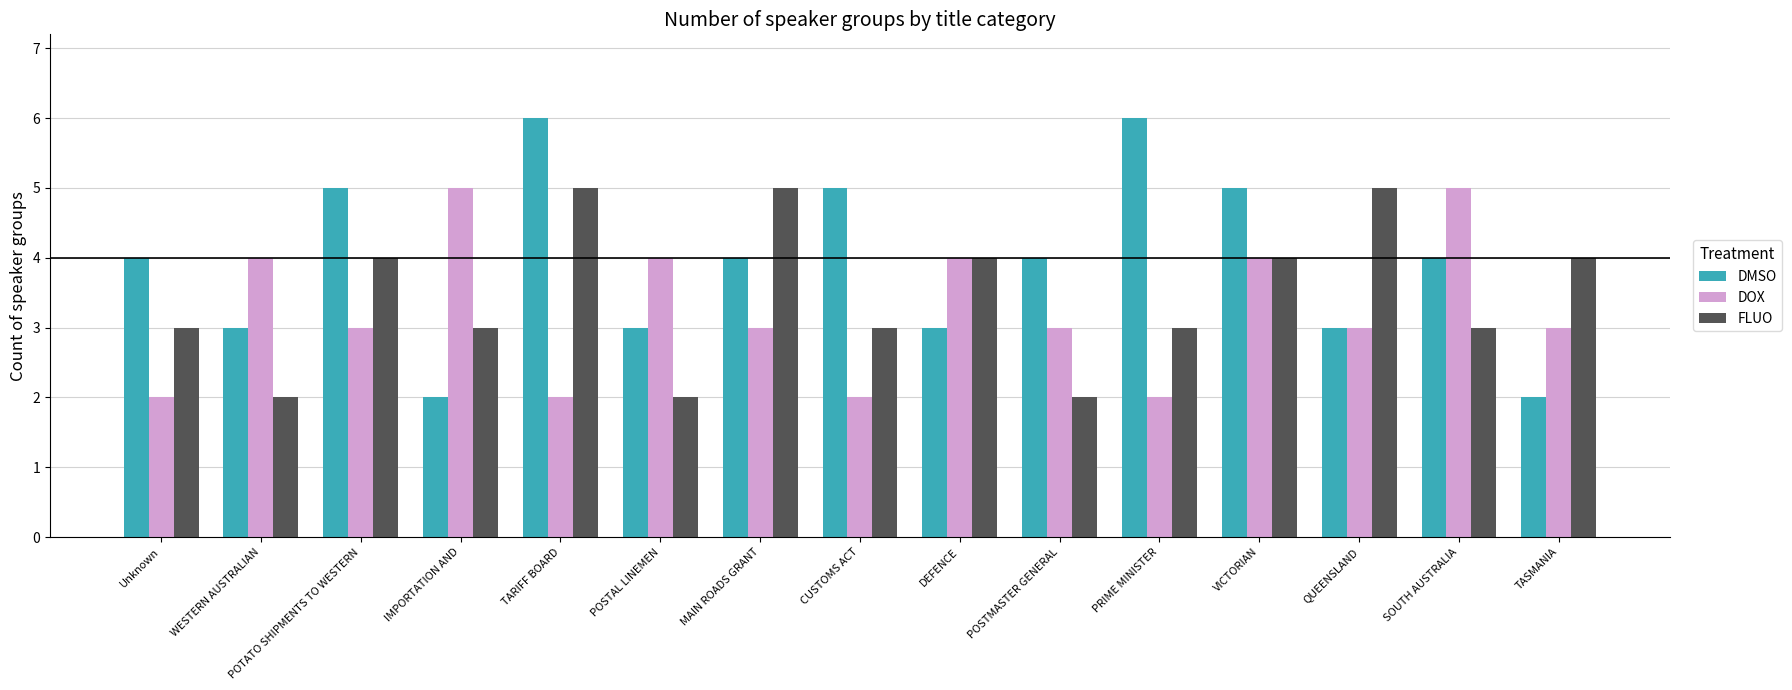

What is the label of the 14th bar from the right?

WESTERN AUSTRALIAN